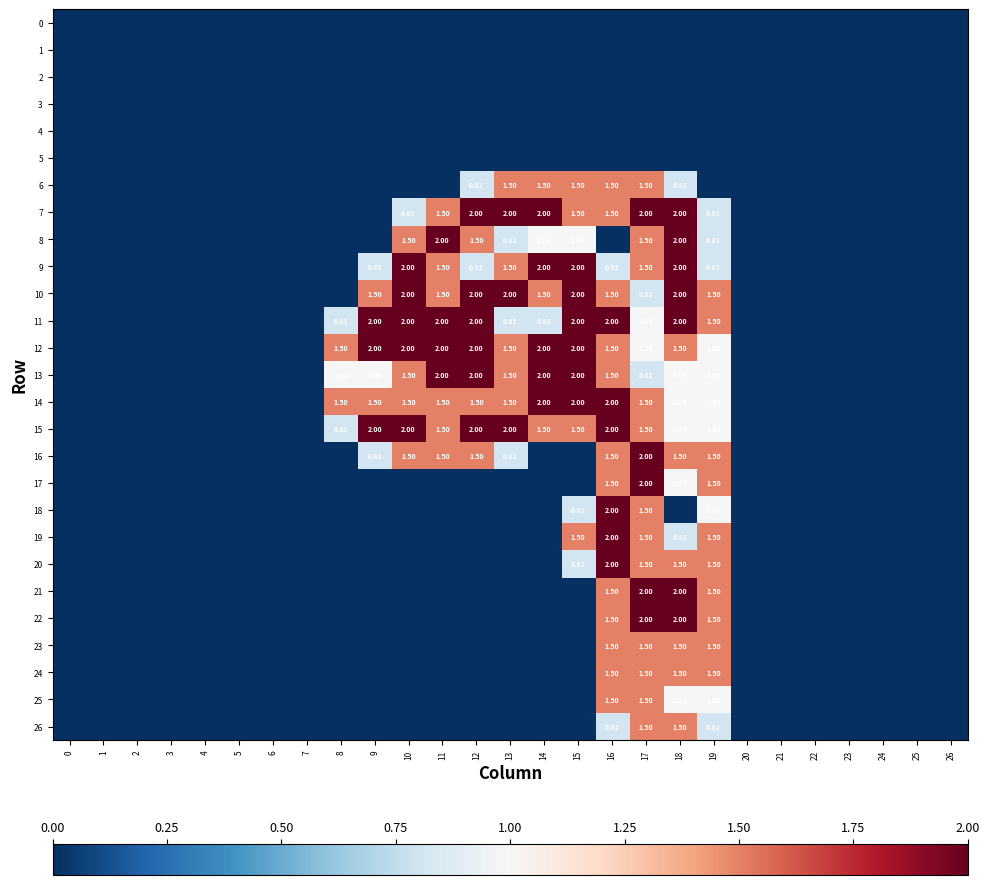

List the labels in order of row_9 value, smallest first.

0, 1, 2, 3, 4, 5, 6, 7, 8, 20, 21, 22, 23, 24, 25, 26, 9, 12, 16, 19, 11, 13, 17, 10, 14, 15, 18